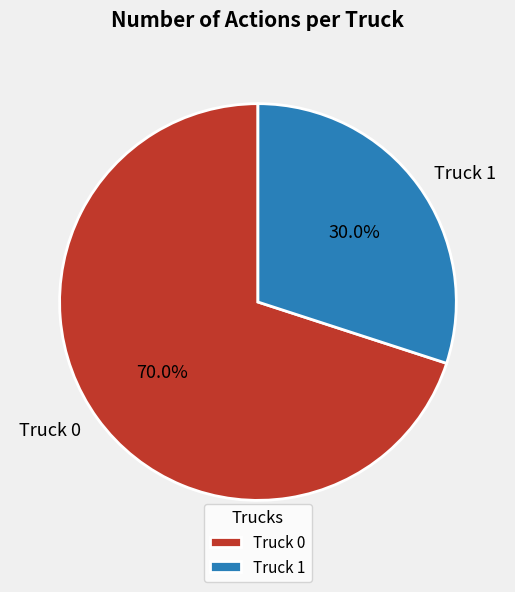

Which slice is the smallest?

Truck 1